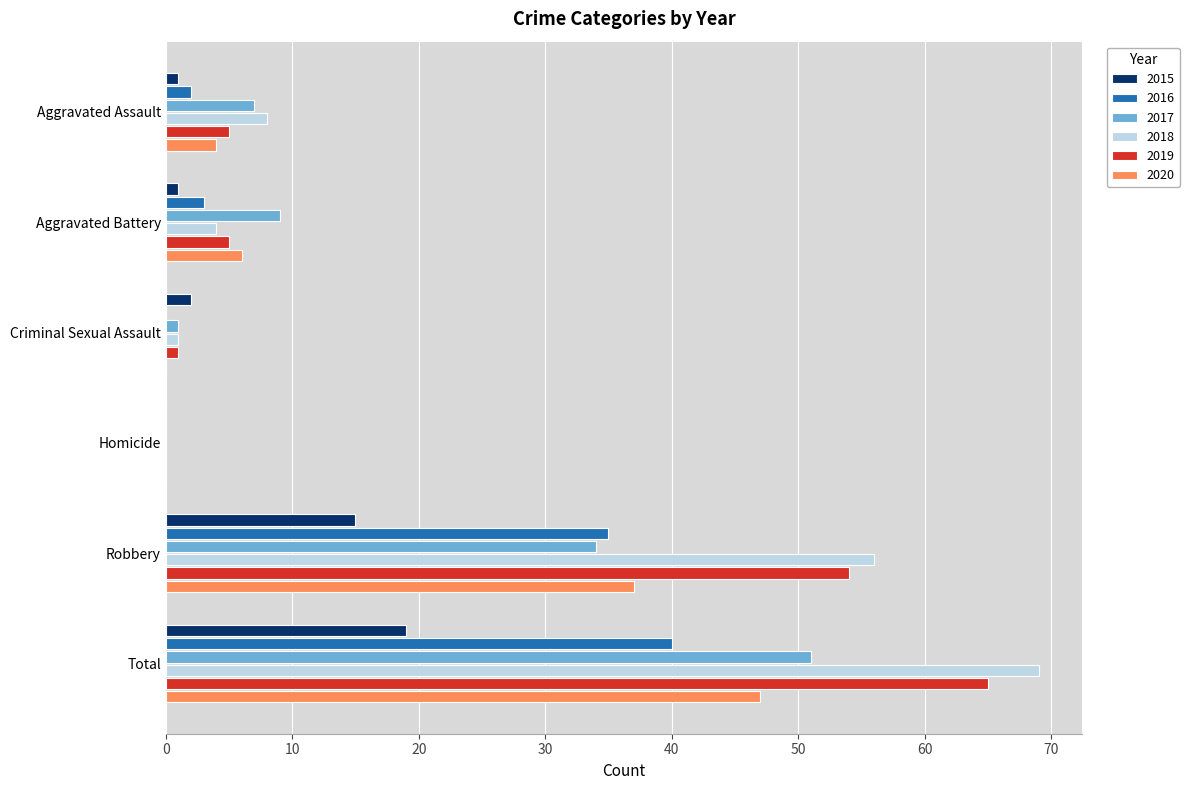

Count the number of categories in the chart.

6